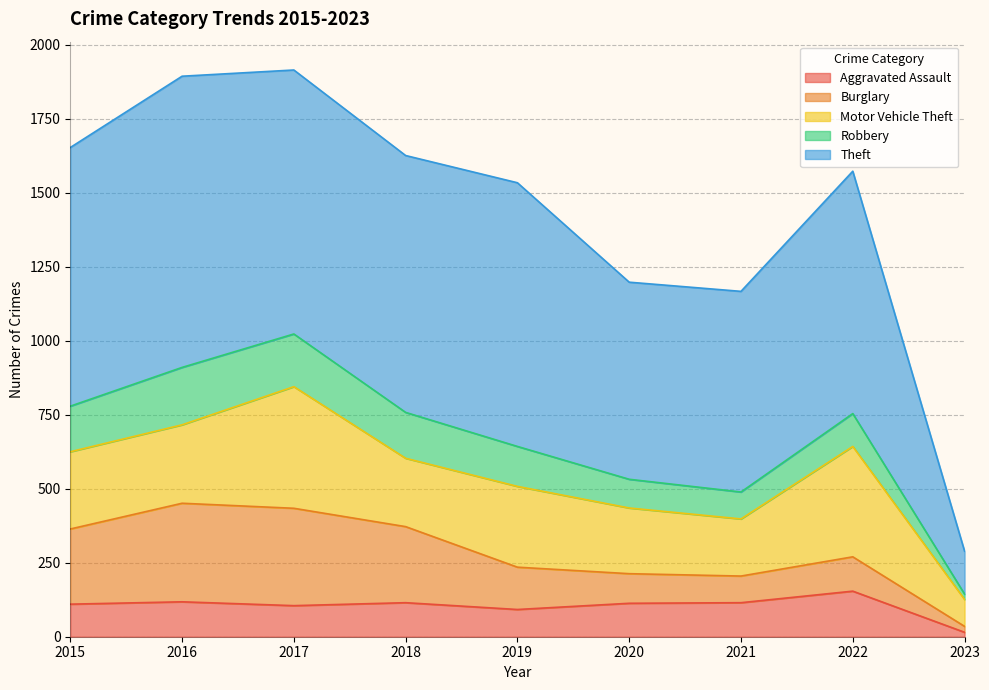

How many lines are shown in the chart?

5